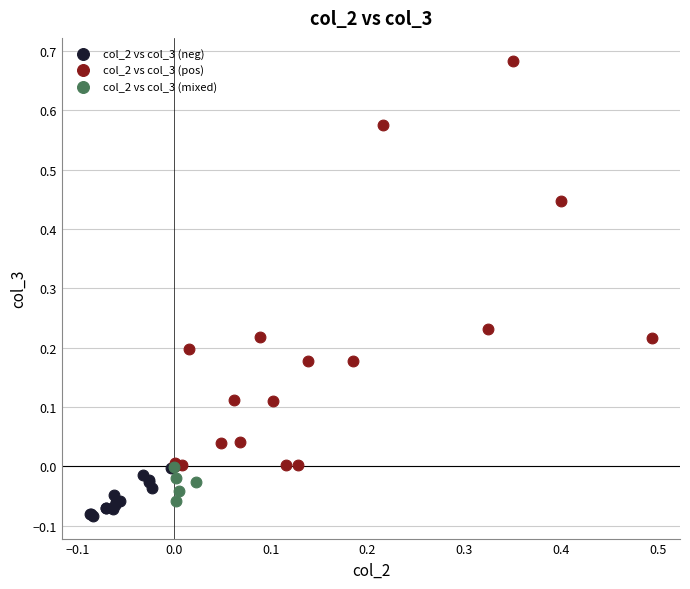

Which series reaches the maximum Y coordinate?

col_2 vs col_3 (pos)